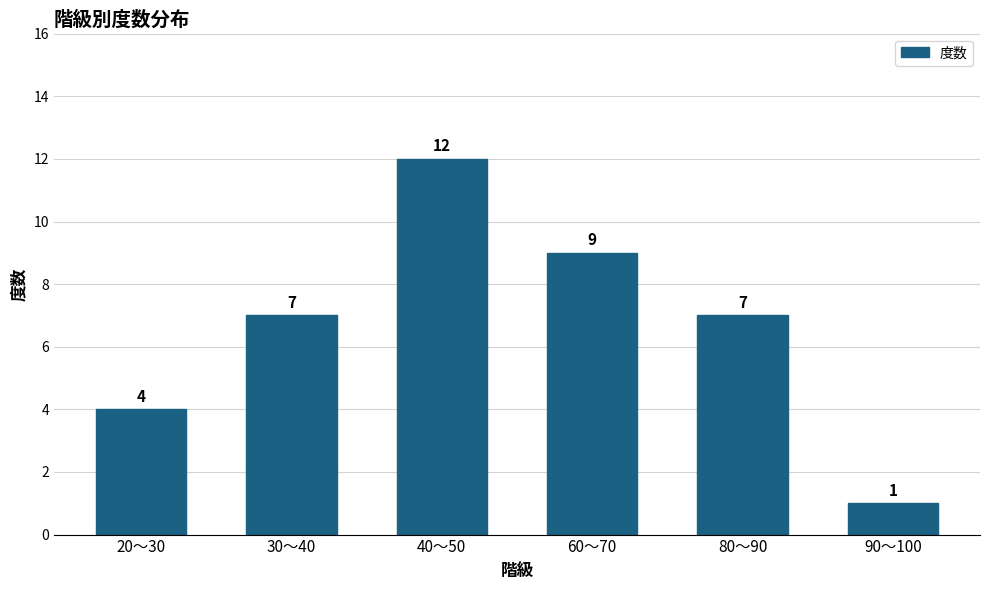

Which category has the lowest value across all series?

90～100